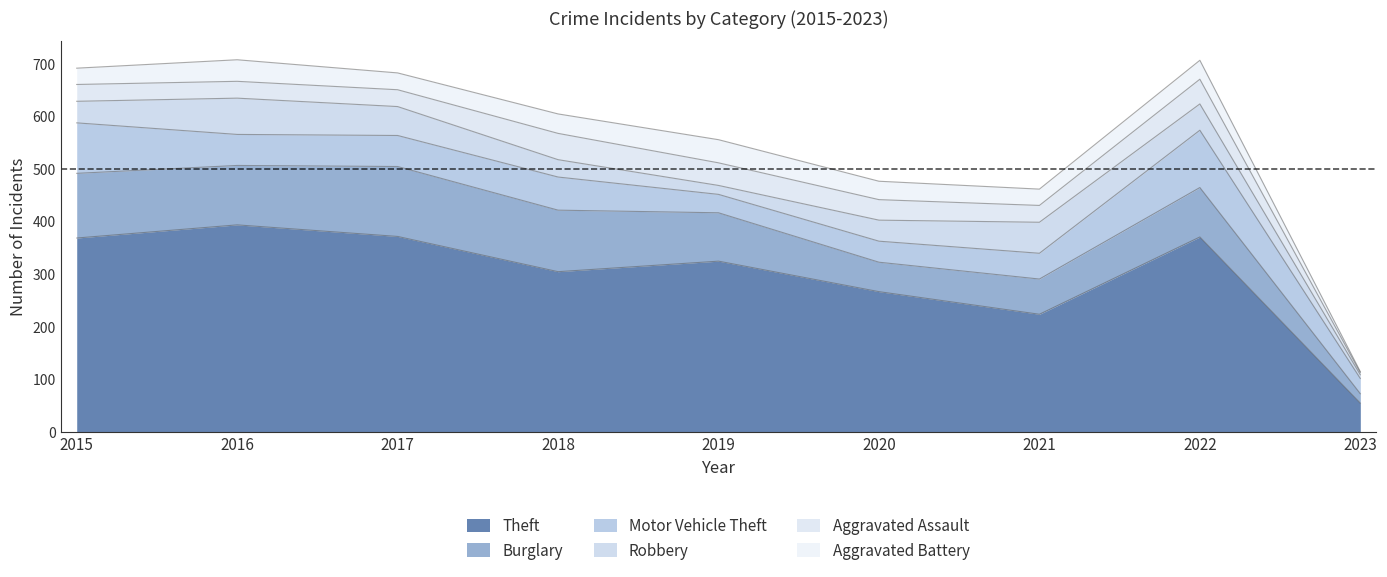

True or false: Burglary has a value of 19 at 2020.

False